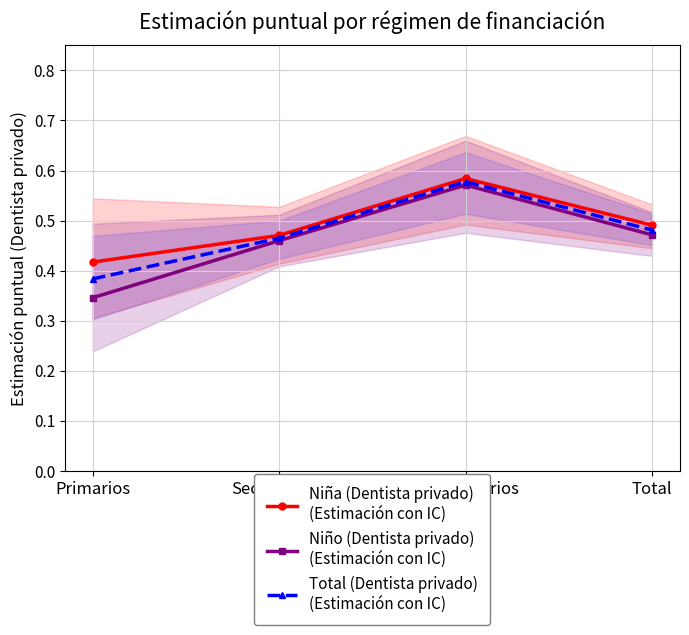

What is the label of the 3rd point from the left?

Universitarios